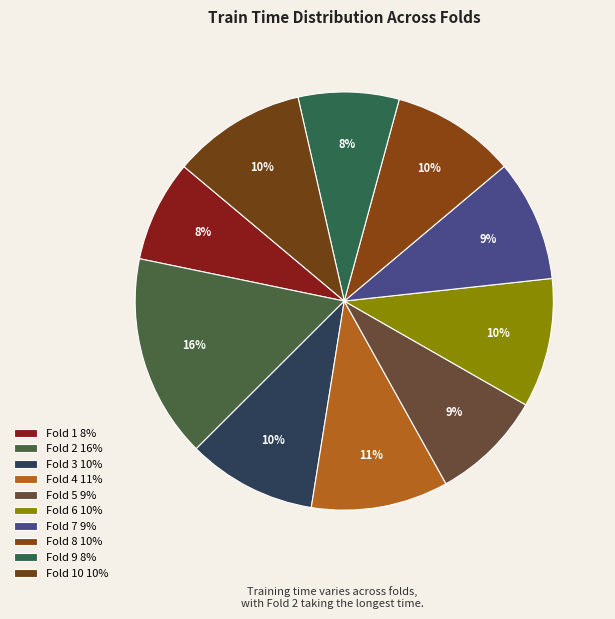

How many segments does this pie chart have?

10